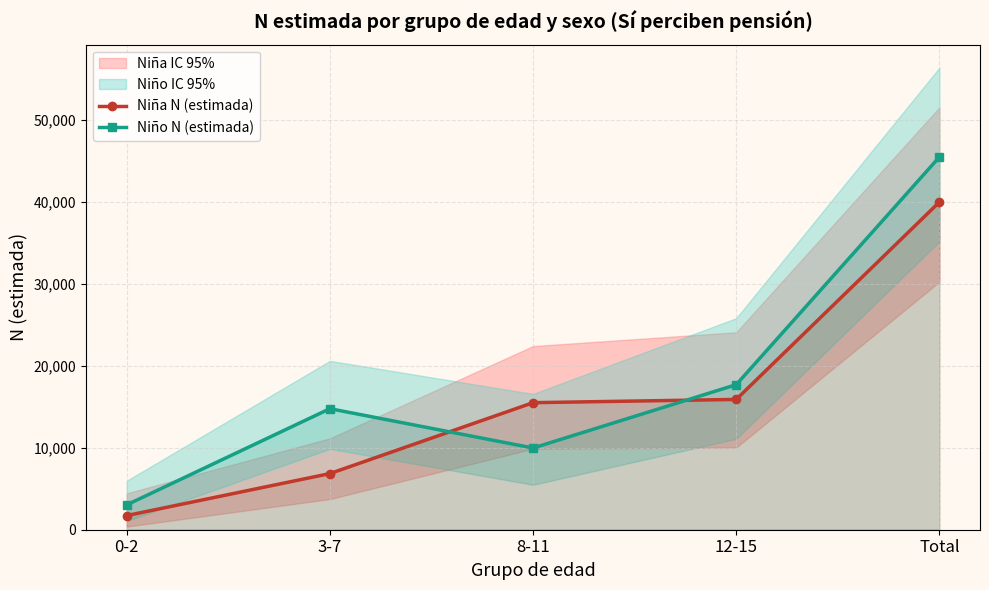

Reading right to left, extract all data points from this chart.

Niña N (estimada): 39937	15882	15487	6844	1725
Niño N (estimada): 45431	17682	9961	14755	3033